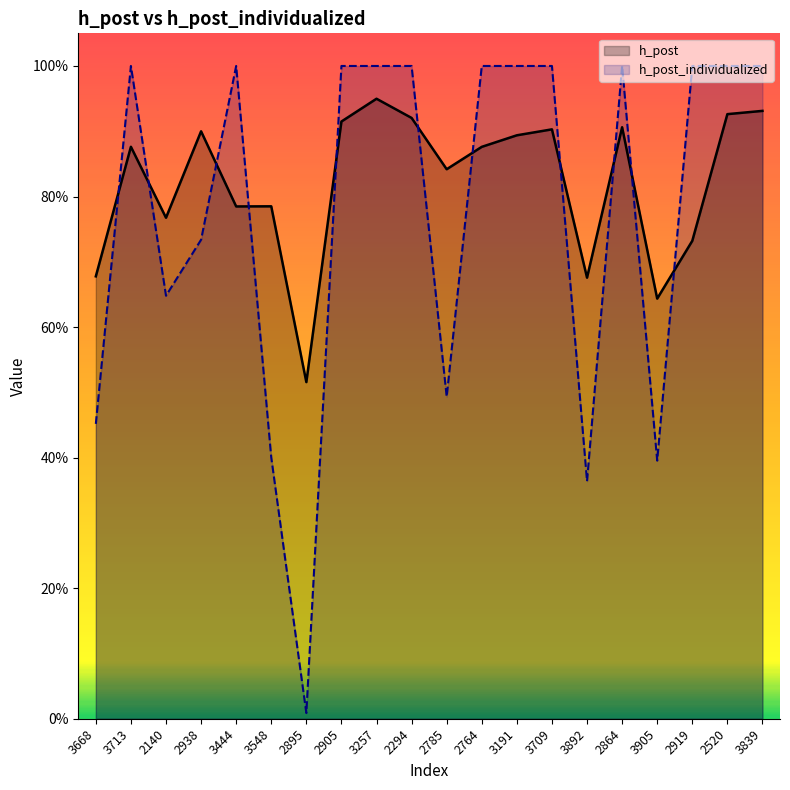

After their last crossing, which series has the higher values: h_post_individualized or h_post?

h_post_individualized